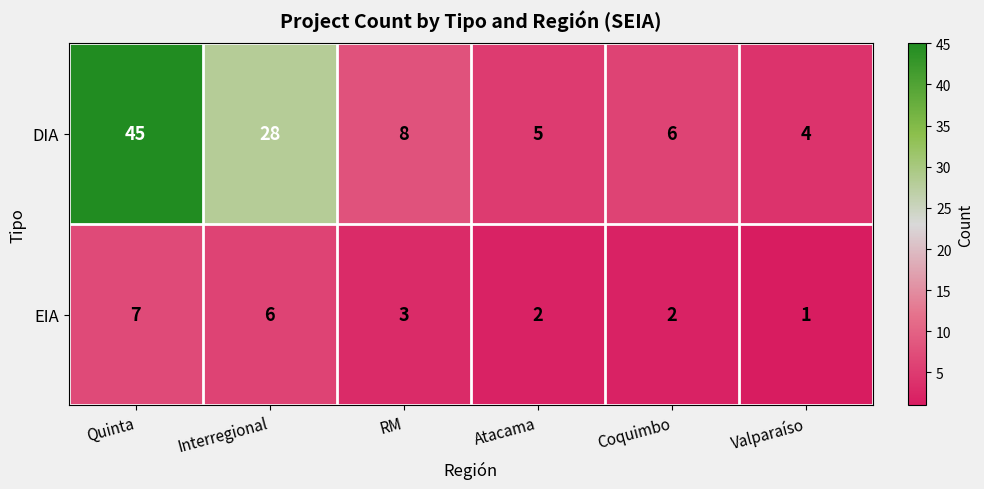

Reading left to right, transcribe all the data shown in this chart.

DIA: Quinta=45	Interregional=28	RM=8	Atacama=5	Coquimbo=6	Valparaíso=4
EIA: Quinta=7	Interregional=6	RM=3	Atacama=2	Coquimbo=2	Valparaíso=1